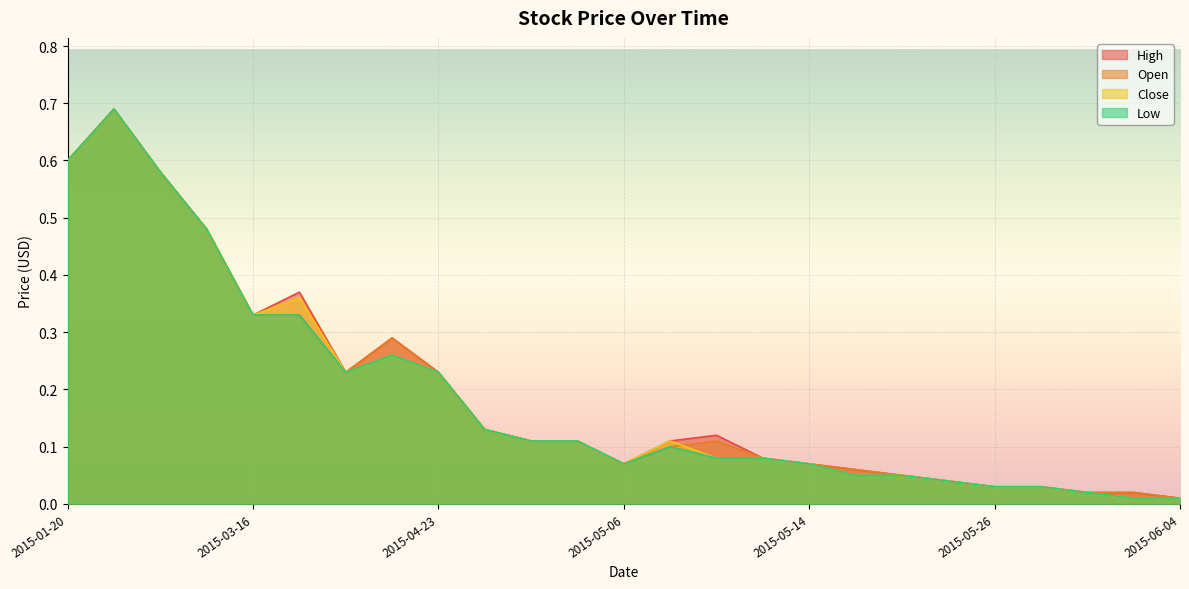

How many lines are shown in the chart?

4